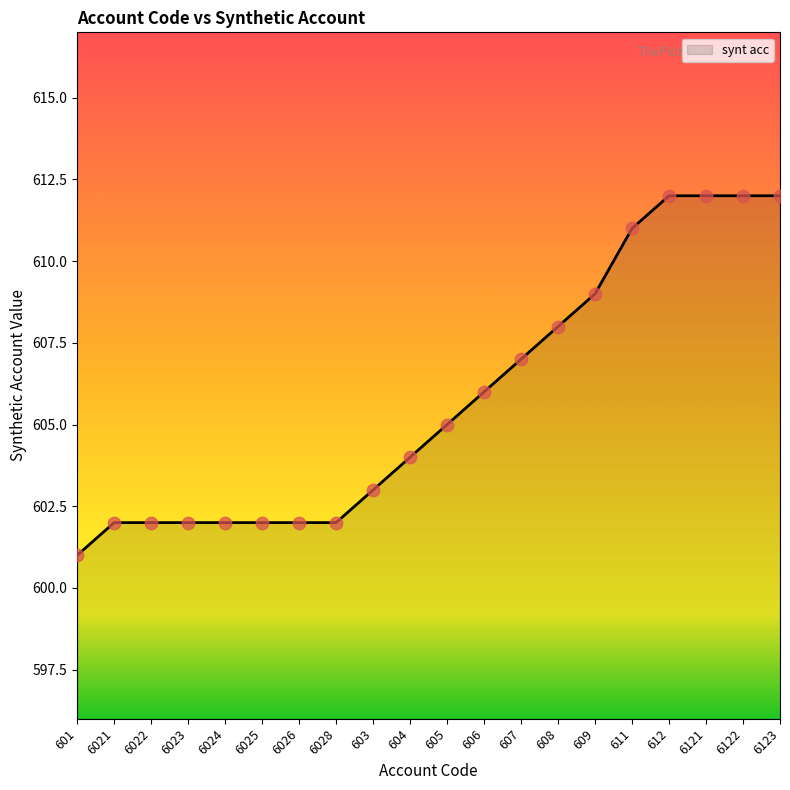

Approximately how many times larger is the value at 606 compared to 603?

1.0